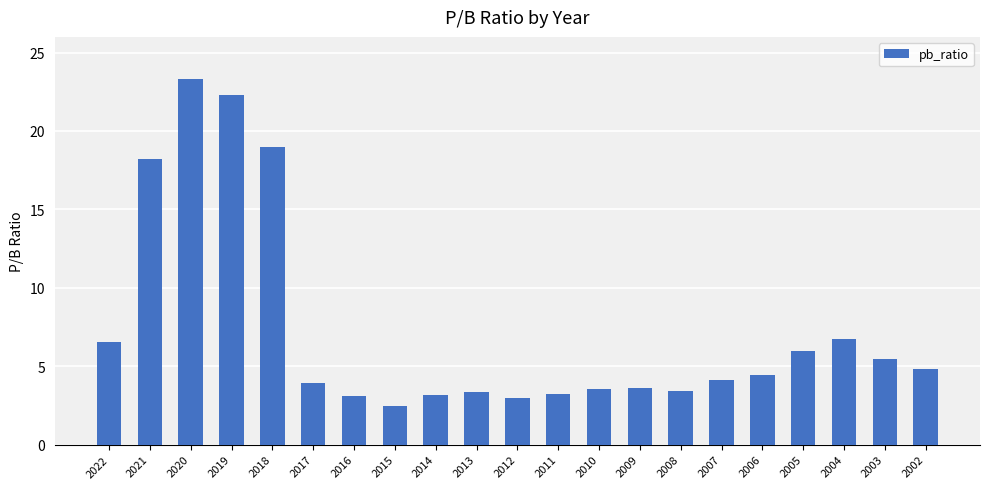

Which has a higher value, 2021 or 2014?

2021